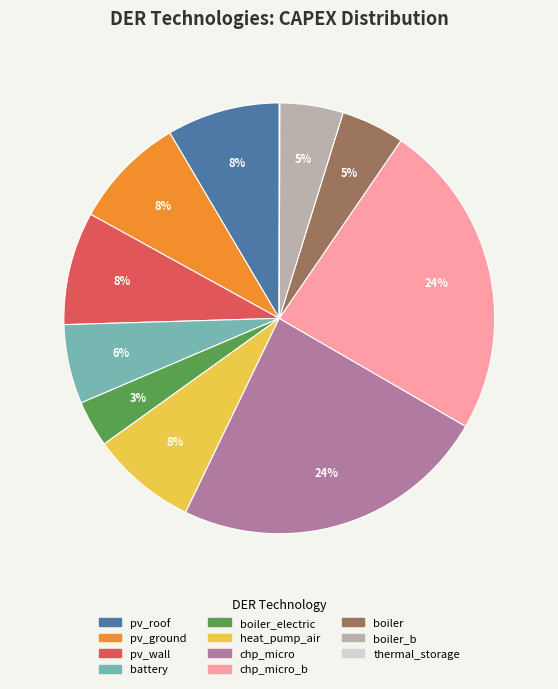

What percentage is the pv_wall slice, to the nearest percent?

8%